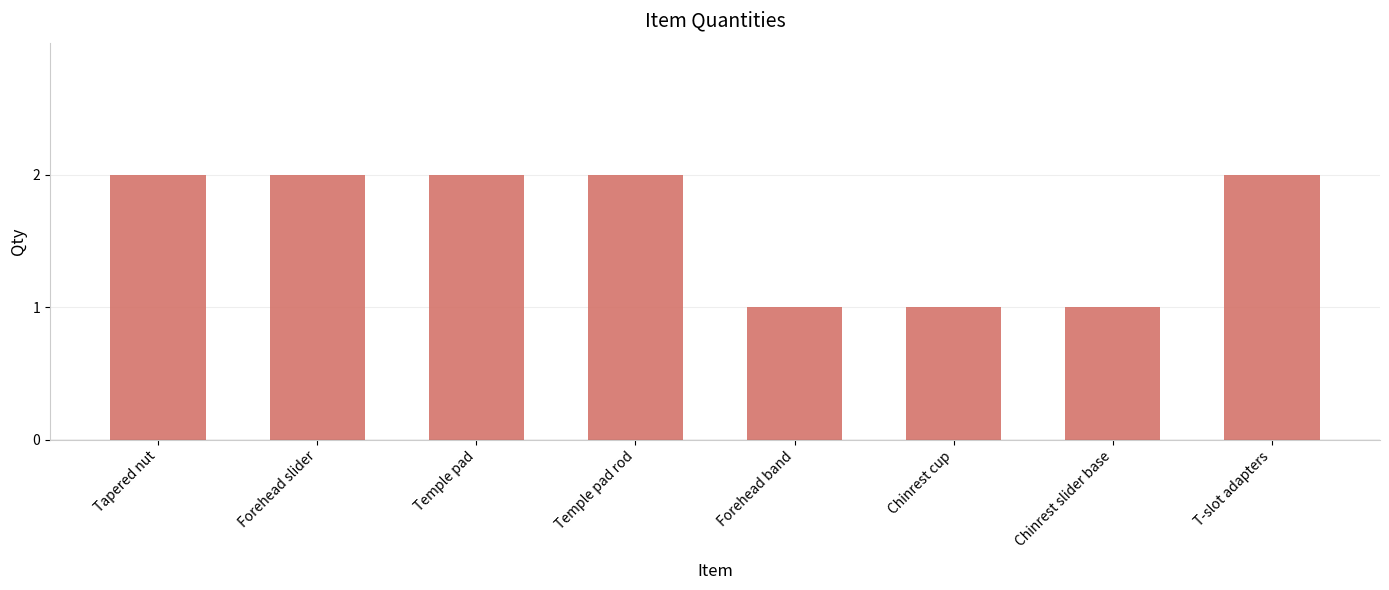

What is the sum of the values at Temple pad rod and T-slot adapters?

4